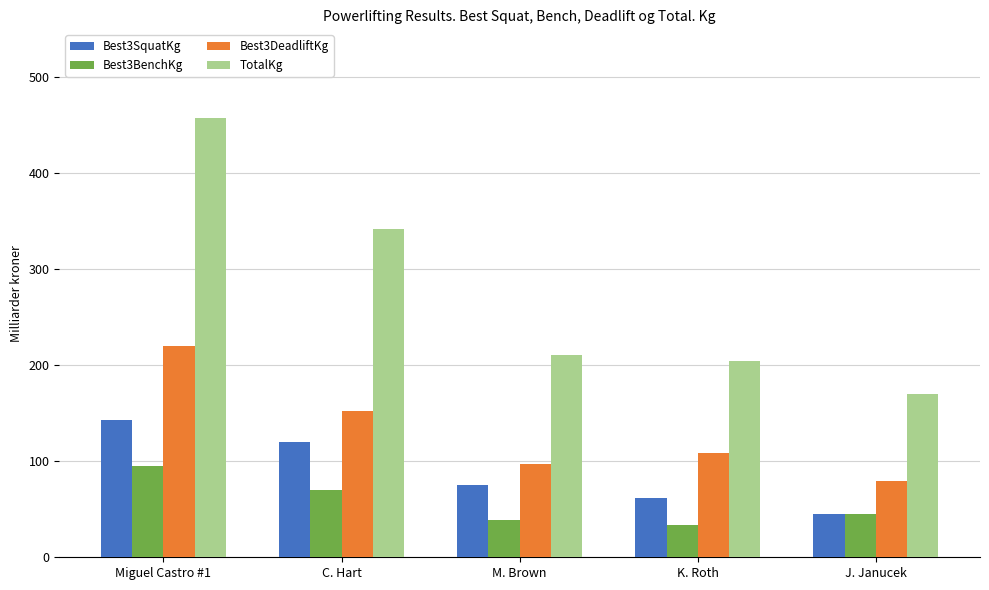

At how many categories does at least one series exceed 334?

2